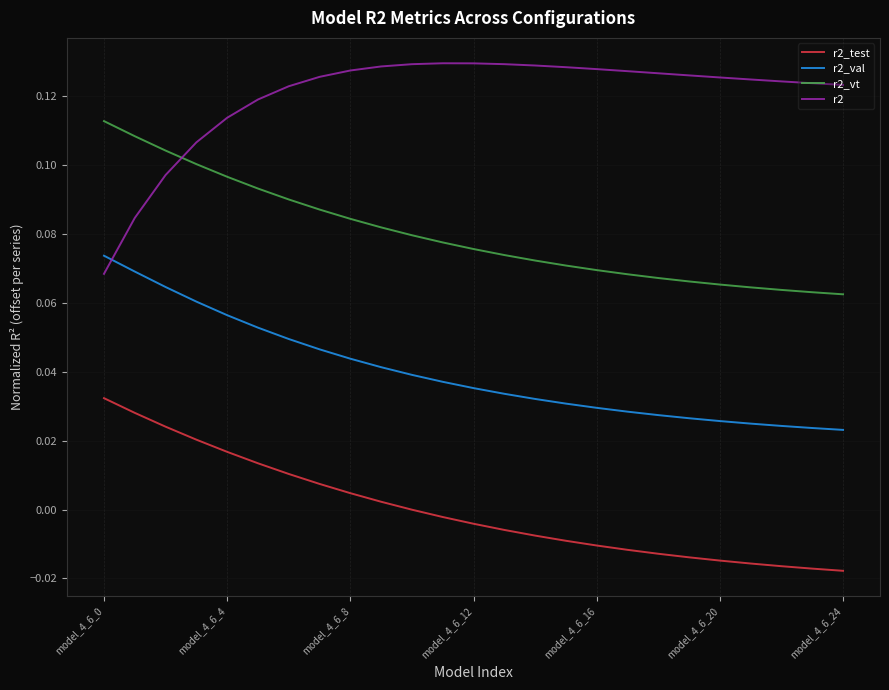

Rank the series by their average value, from highest to lowest.

r2, r2_vt, r2_val, r2_test